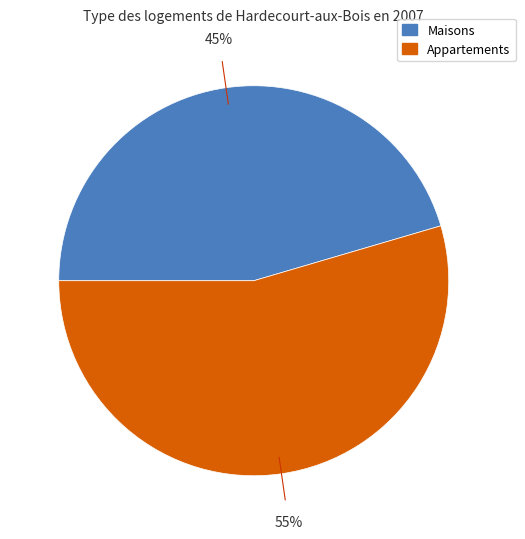

To the nearest percent, what is the average slice percentage?

50%